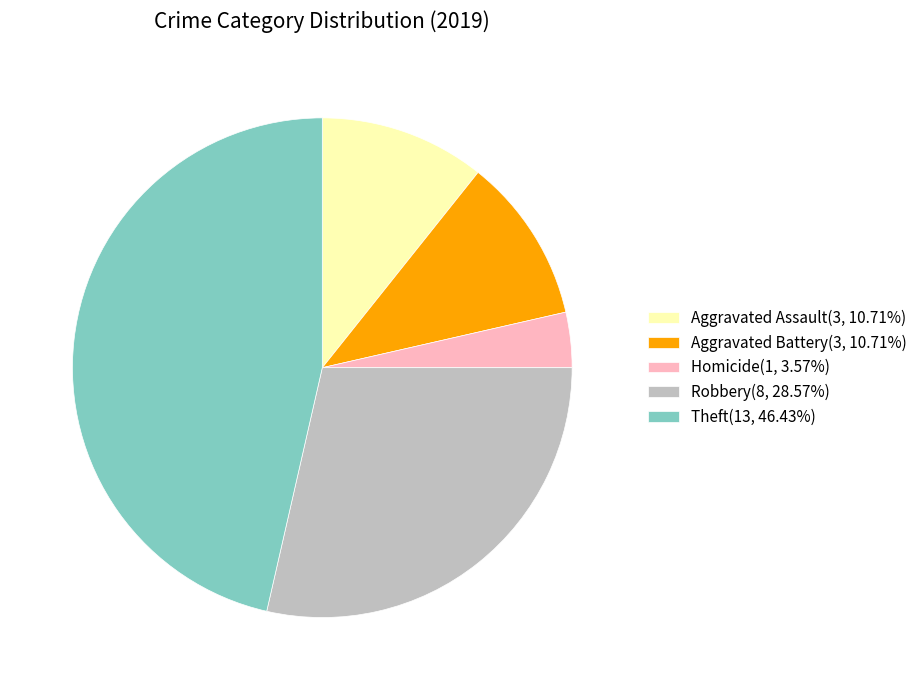

What is the ratio of the value at Robbery(8, 28.57%) to the value at Aggravated Battery(3, 10.71%)?

2.7